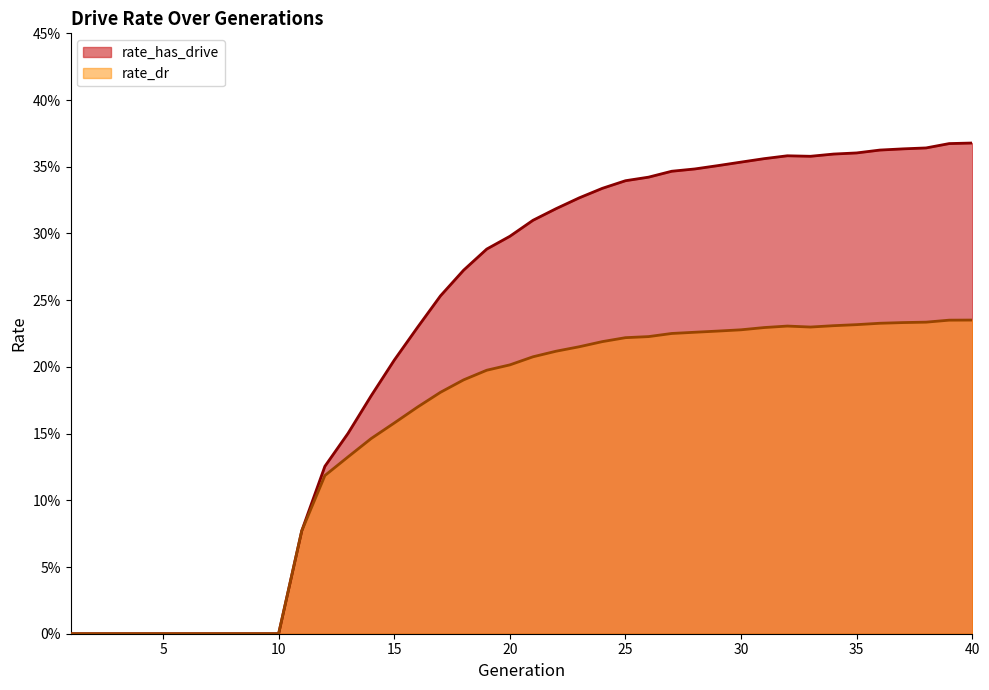

Does the chart display data point markers on the line(s)?

No